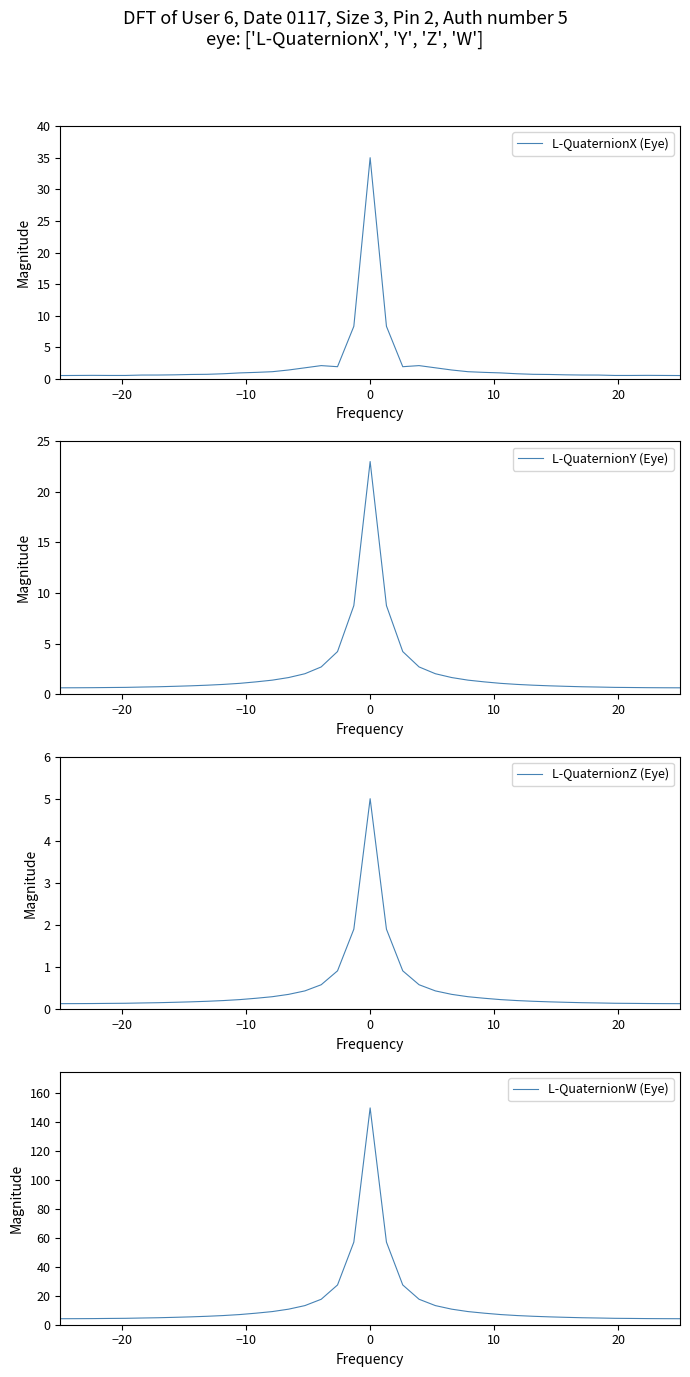

How many distinct data groups are displayed?

4